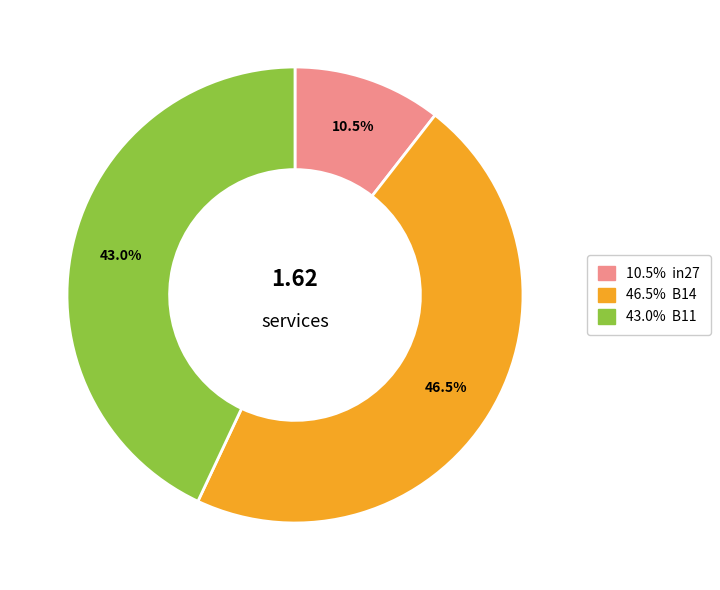

Is there any slice that represents more than half of the pie?

No